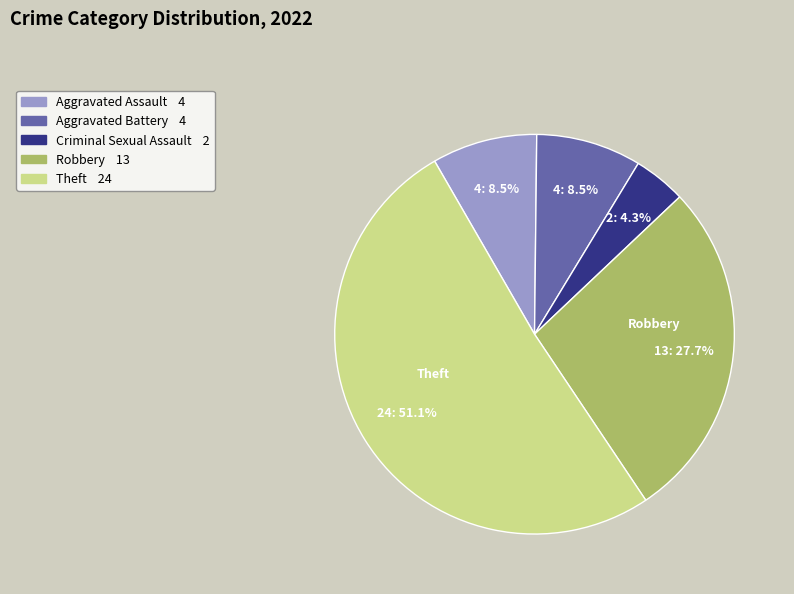

To the nearest percent, what is the average slice percentage?

20%